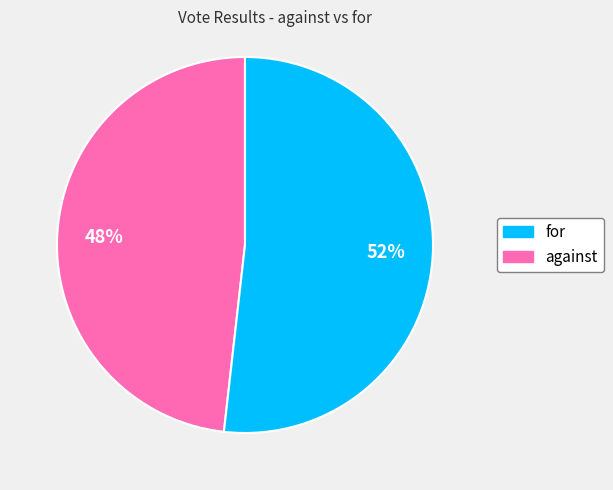

How many slices are in this pie chart?

2